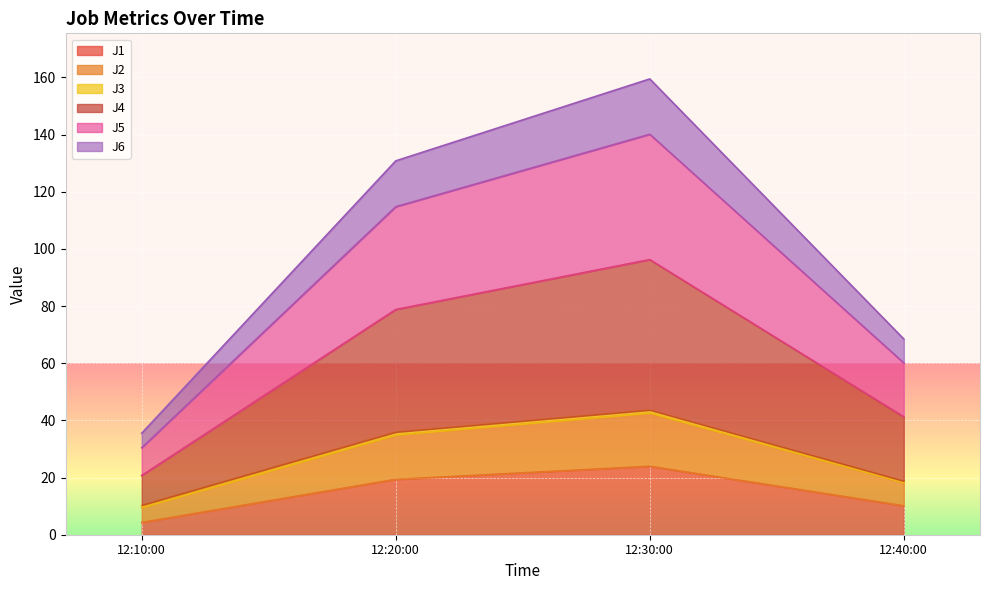

At which label does J1 reach its minimum?

12:10:00